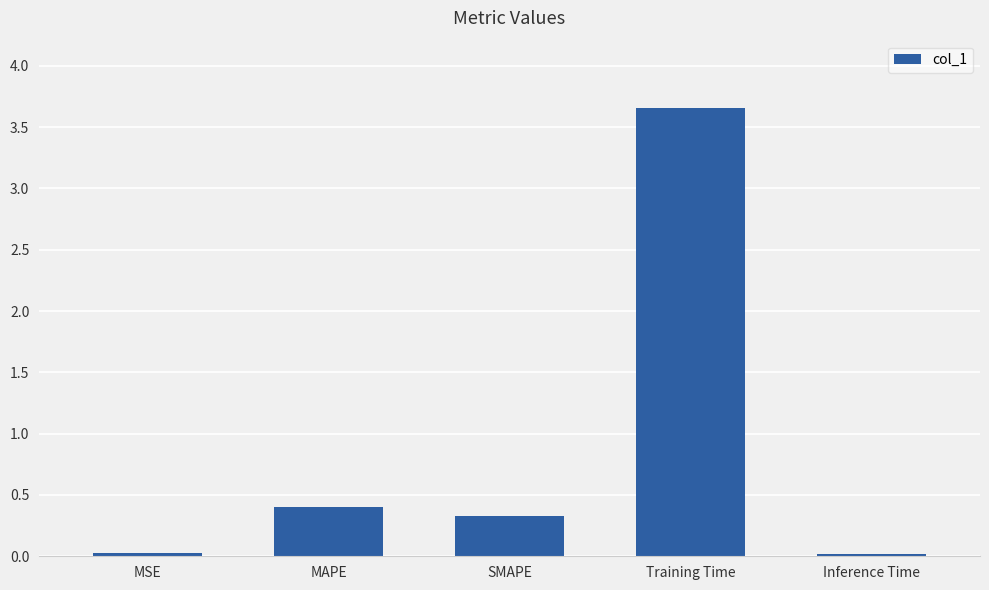

What is the label of the 5th bar from the left?

Inference Time